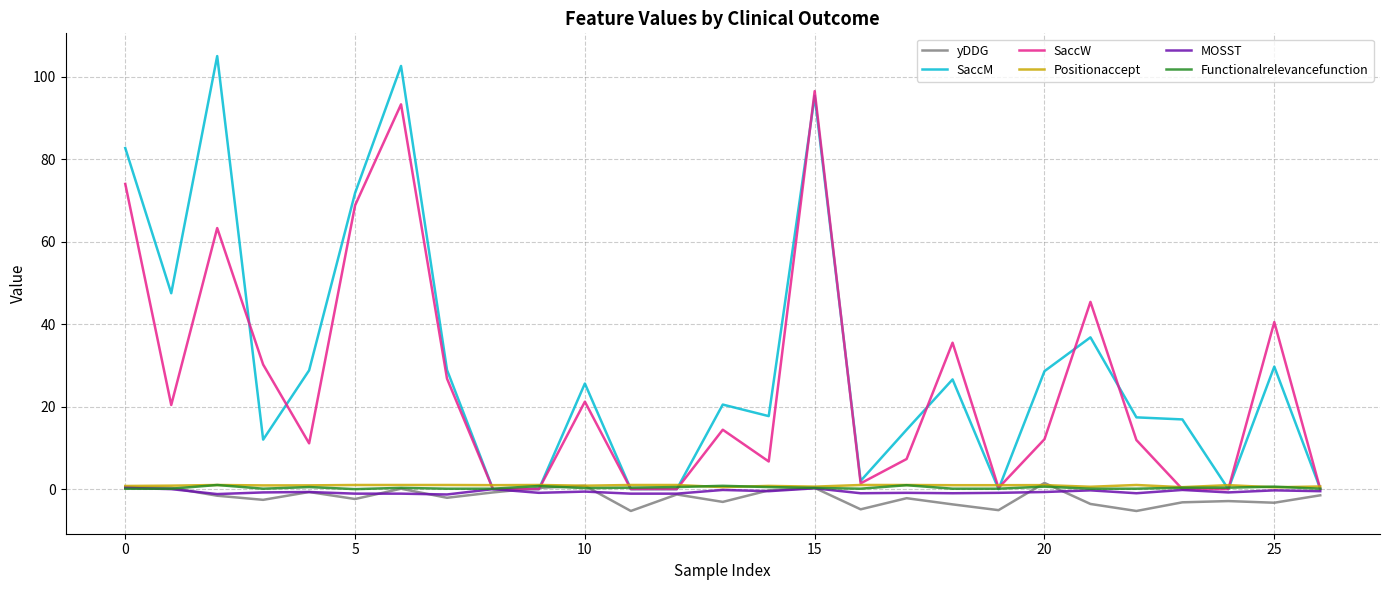

What is the minimum value shown in the chart?

-5.3